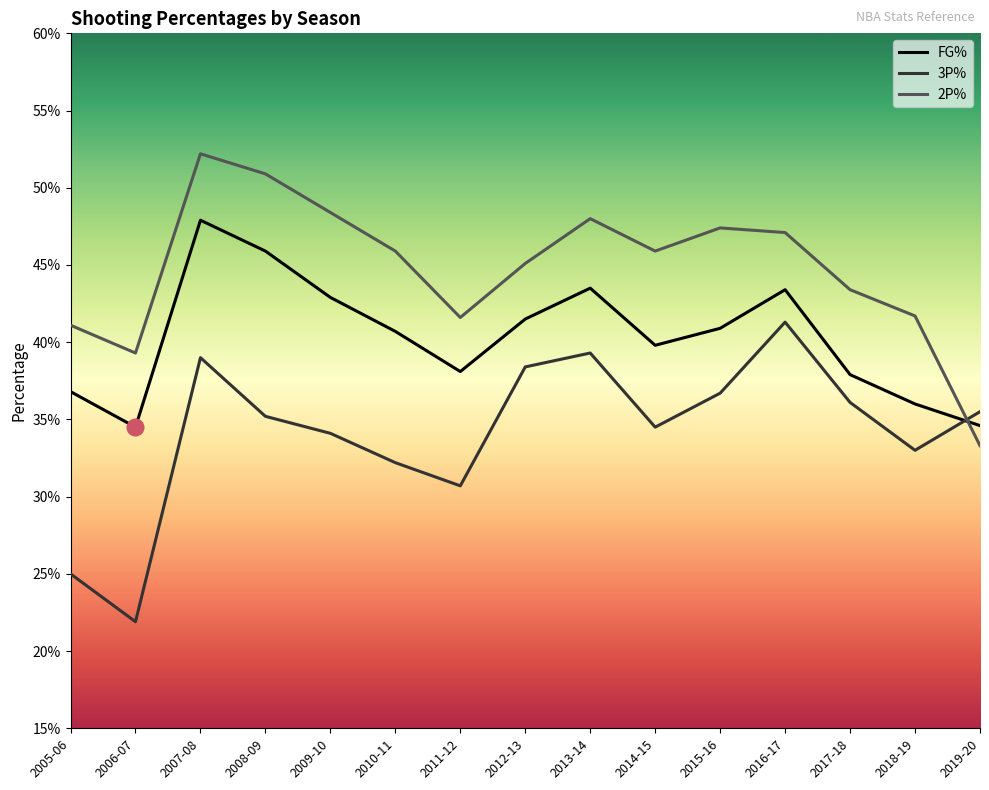

The value of FG% at 2011-12 is 0.5. True or false?

False